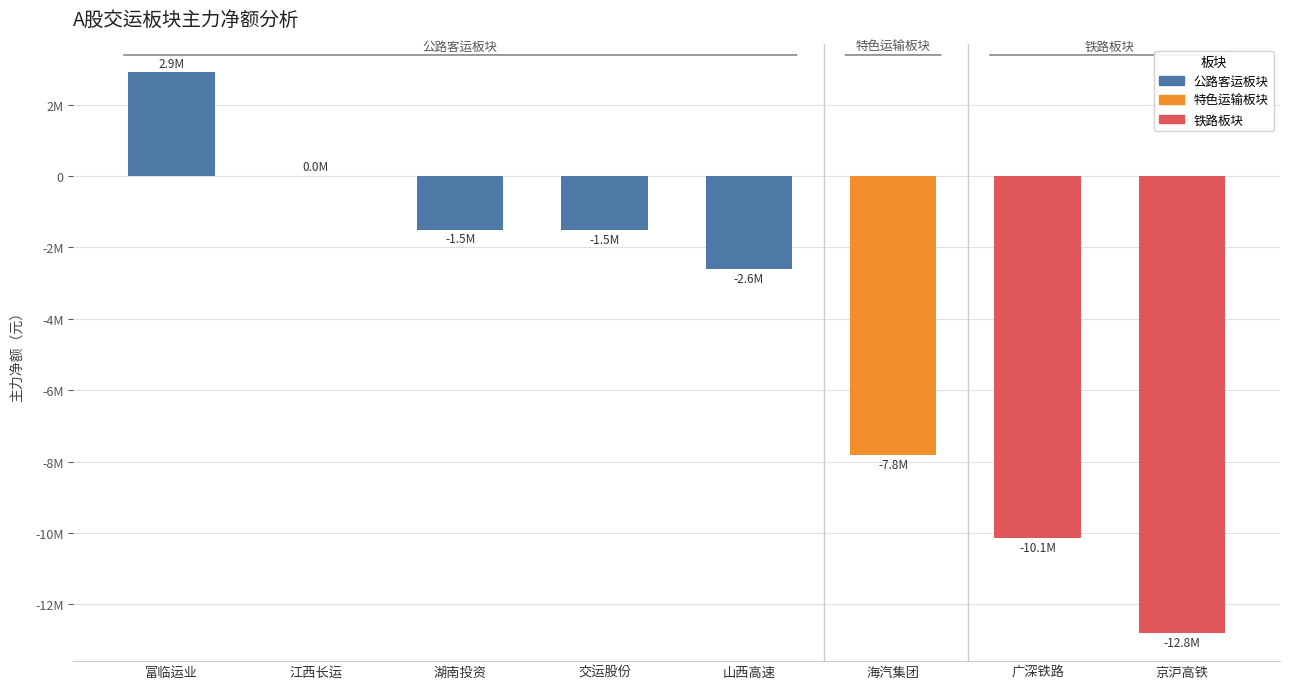

How many data points are less than -1507948?

4